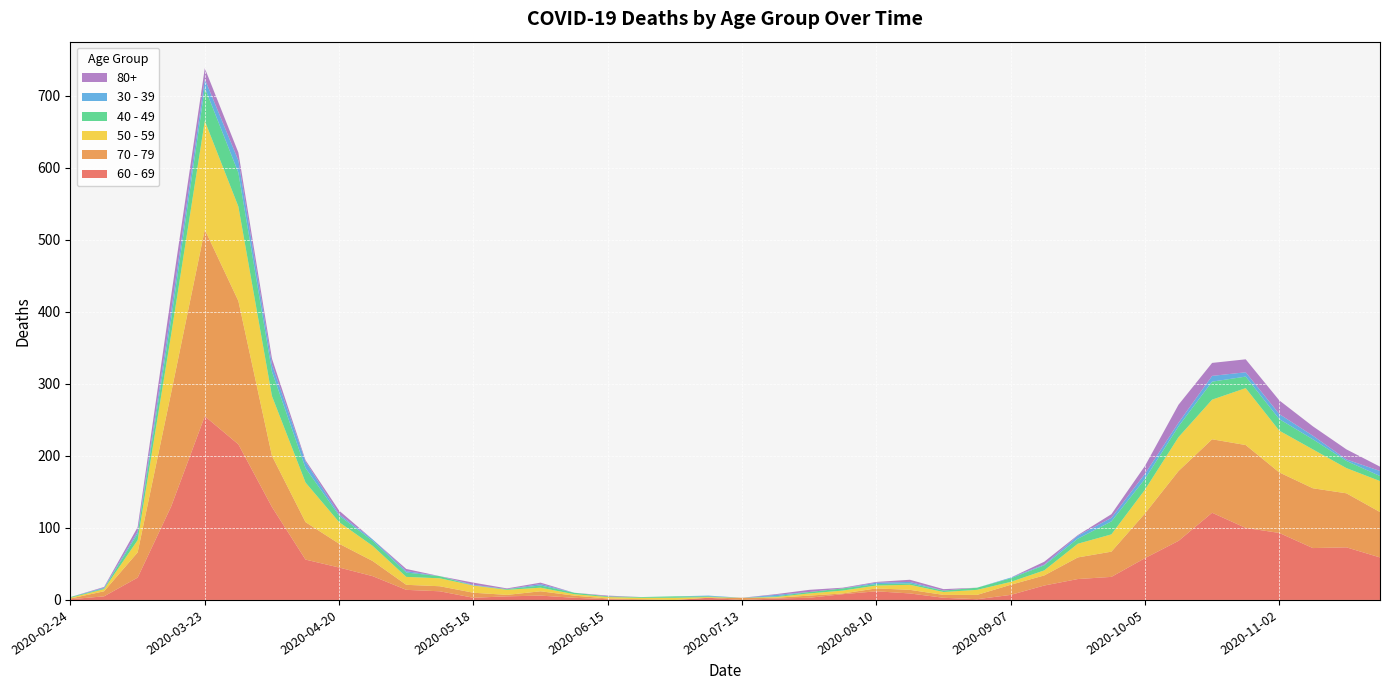

Reading right to left, what are all the values shown in this chart?

60 - 69: 59	73	72	93	100	121	82	58	32	29	20	7	1	3	9	12	8	3	2	0	3	0	0	1	3	6	5	3	12	14	33	45	56	129	216	255	130	31	5	1
70 - 79: 63	75	83	84	115	102	97	62	35	30	14	14	6	4	5	4	1	3	1	3	0	0	1	1	3	6	2	7	7	7	21	33	52	71	199	259	158	35	7	1
50 - 59: 43	35	54	58	79	55	47	33	24	19	7	4	7	4	7	4	4	3	1	0	1	3	2	2	2	5	7	10	11	11	21	30	55	83	131	151	81	17	3	1
40 - 49: 7	10	14	16	16	25	15	15	18	7	7	5	3	2	2	2	3	2	1	0	1	2	1	1	2	3	1	0	3	6	7	9	20	34	47	46	21	9	1	1
30 - 39: 7	2	5	7	6	8	5	7	5	4	1	1	0	0	2	2	0	0	2	0	1	0	0	0	0	2	0	1	0	2	2	2	9	10	17	12	12	3	1	0
80+: 6	14	13	19	18	18	25	11	5	1	4	0	0	2	3	1	1	3	1	0	0	0	0	1	0	2	1	3	0	3	0	5	2	8	11	15	21	6	1	0